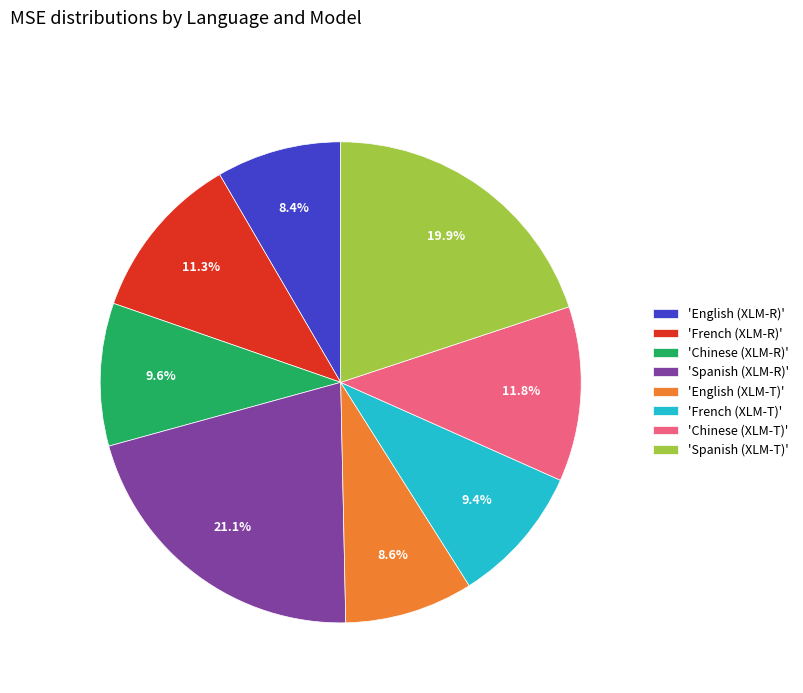

Between 'English (XLM-R)' and 'Spanish (XLM-R)', which is larger?

'Spanish (XLM-R)'